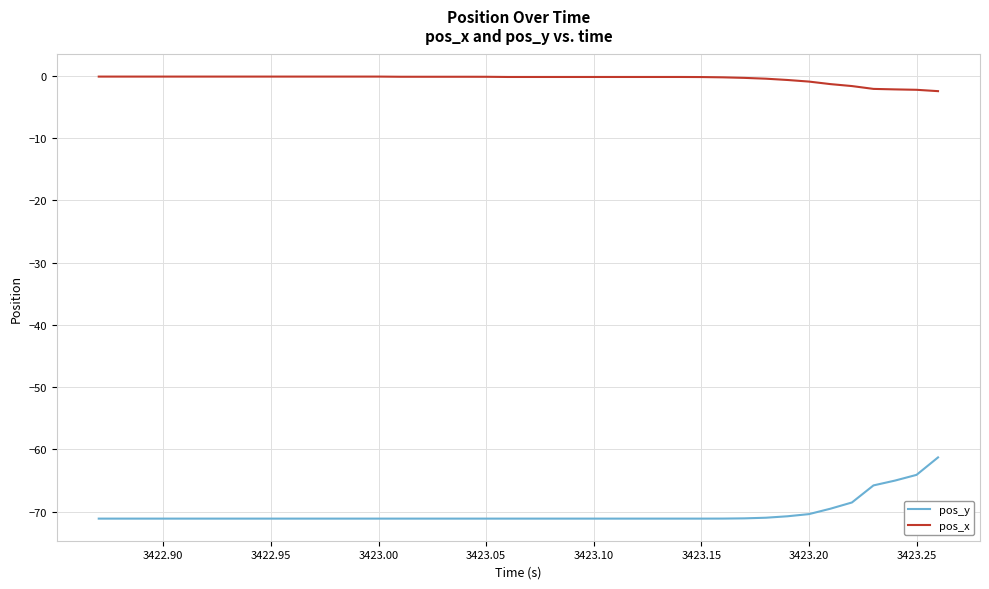

What is the lowest value of the pos_y series?

-71.1